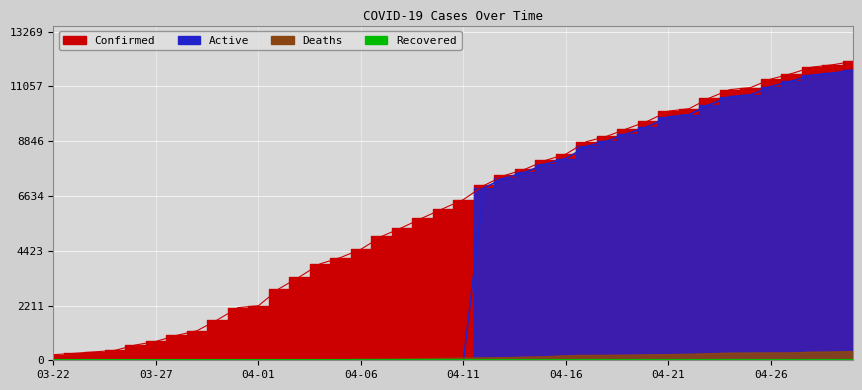

What is the sum of the Deaths values at 04-05 and 03-23?

31